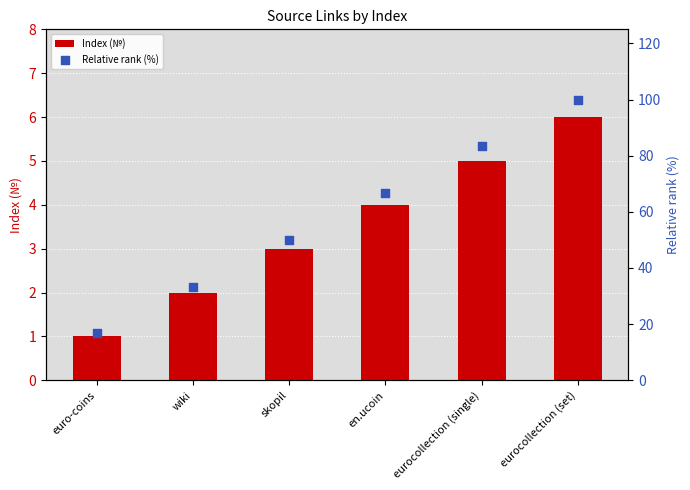

Which series has the largest total across all categories?

Relative rank (%)